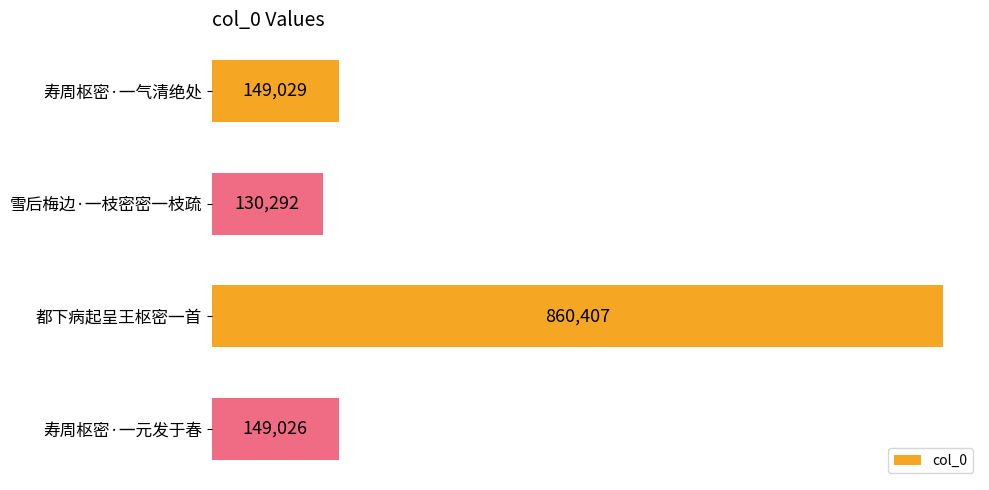

Where is the data nearest to the value 495349?

寿周枢密·一气清绝处